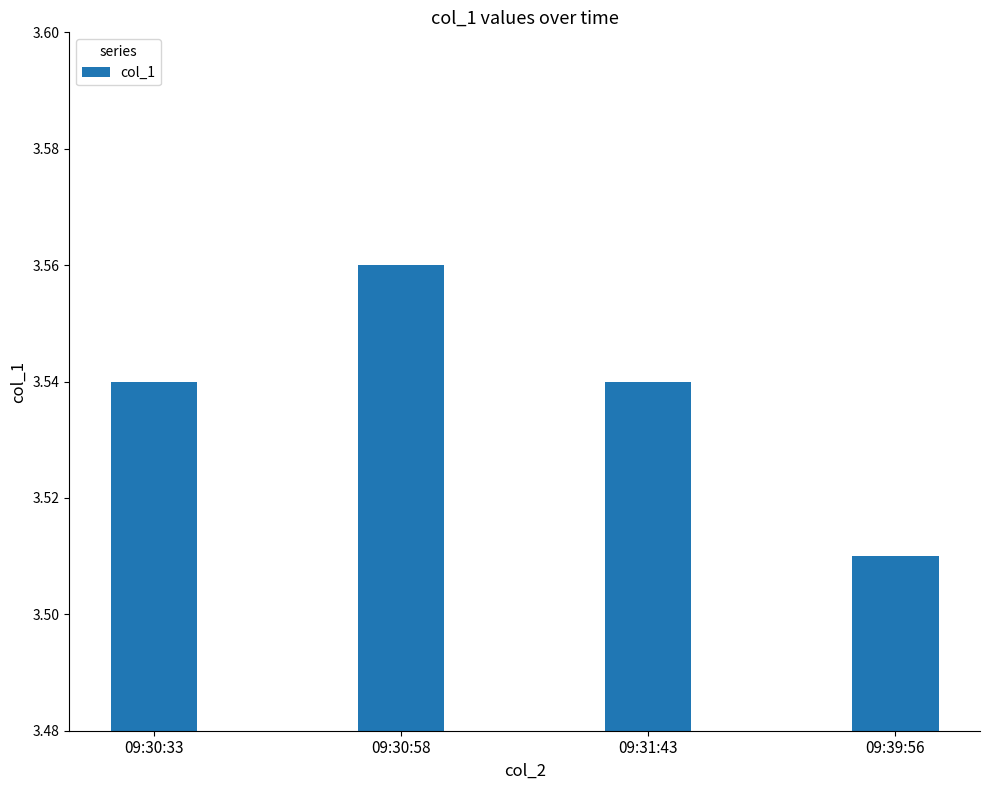

What is the sum of the values at 09:30:58 and 09:39:56?

7.1